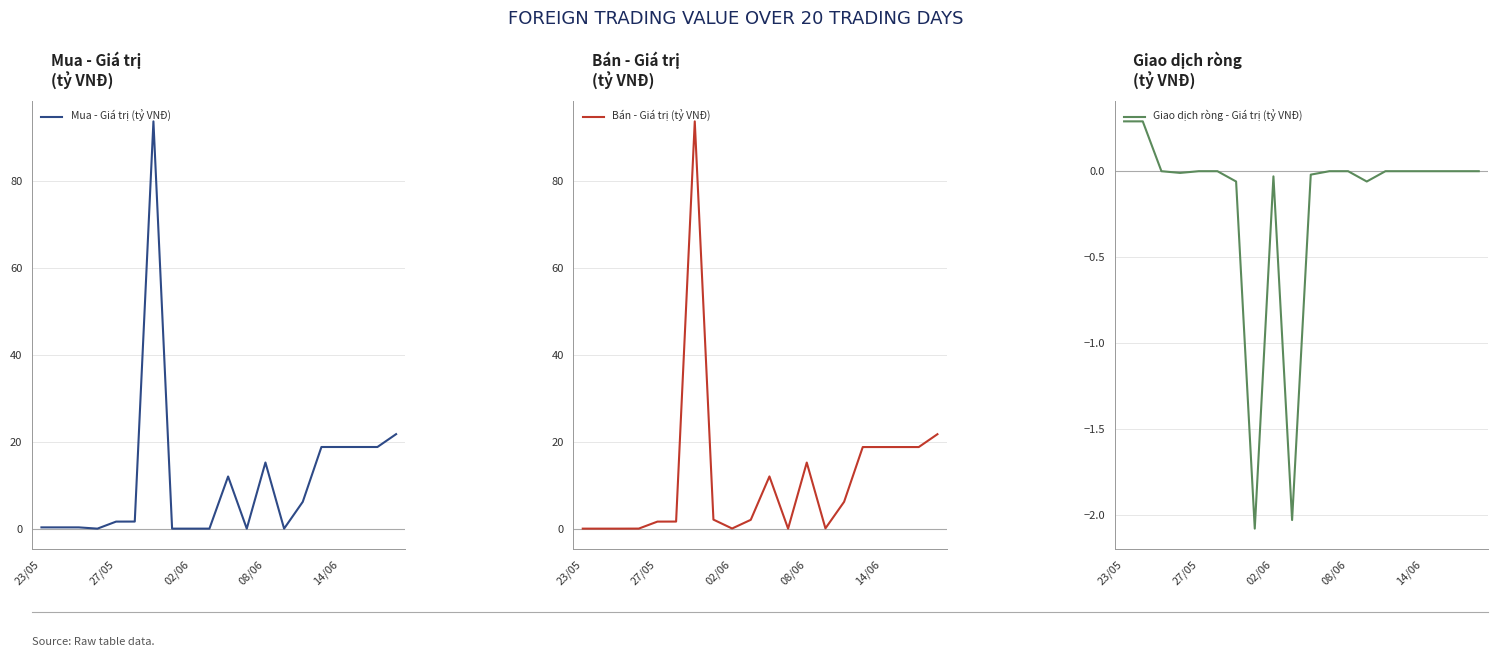

True or false: Mua - Giá trị (tỷ VNĐ) and Giao dịch ròng - Giá trị (tỷ VNĐ) cross at least once.

False